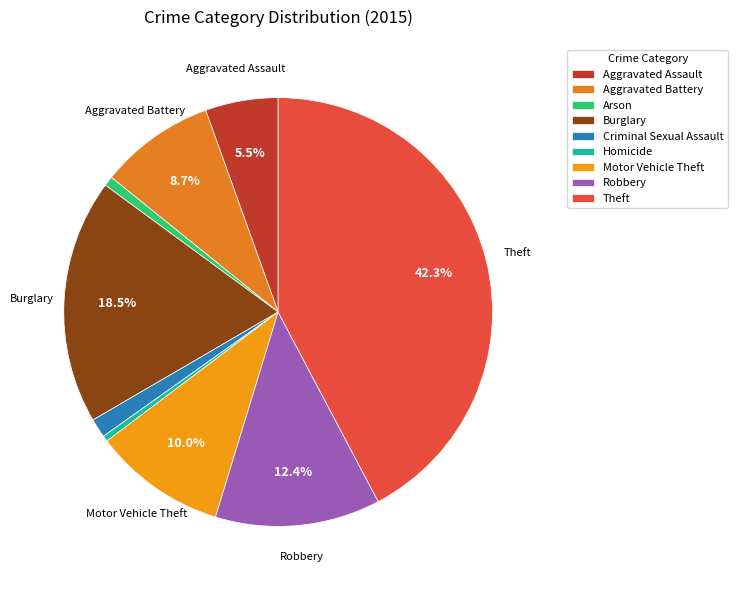

How many segments does this pie chart have?

9